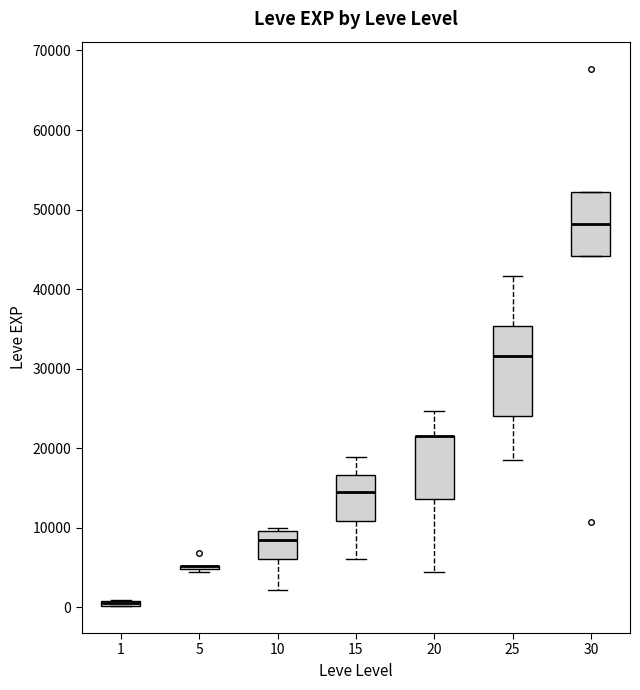

Which box is the tallest, from its lower edge to its upper edge?

25